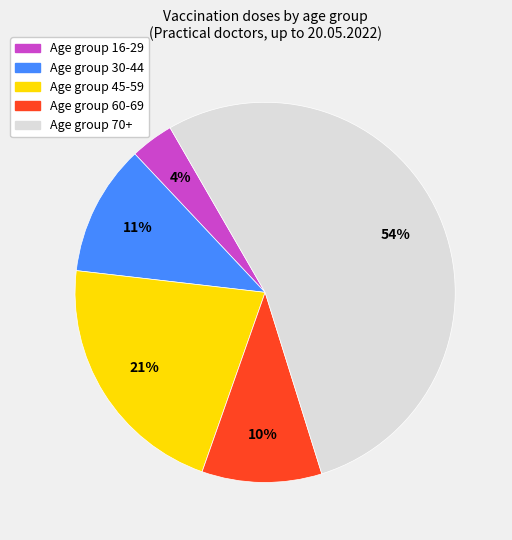

To the nearest percent, what is the difference between the largest and smallest slice percentages?

50%